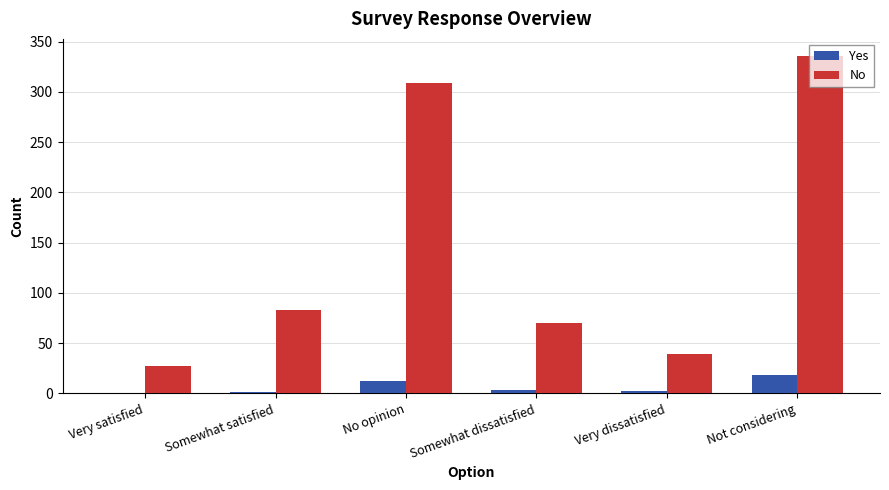

What is the maximum value for No?

336